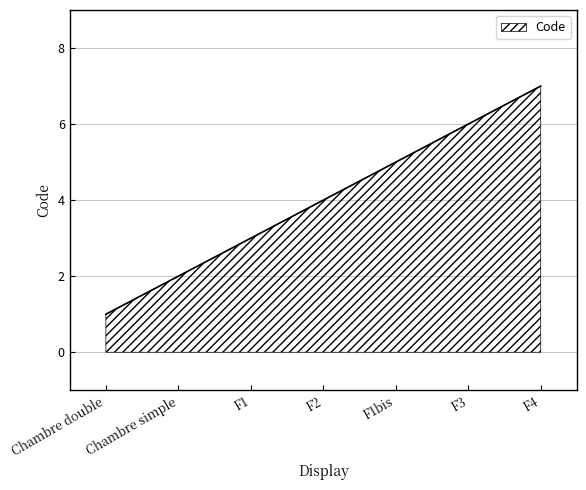

Reading left to right, extract all data points from this chart.

1	2	3	4	5	6	7